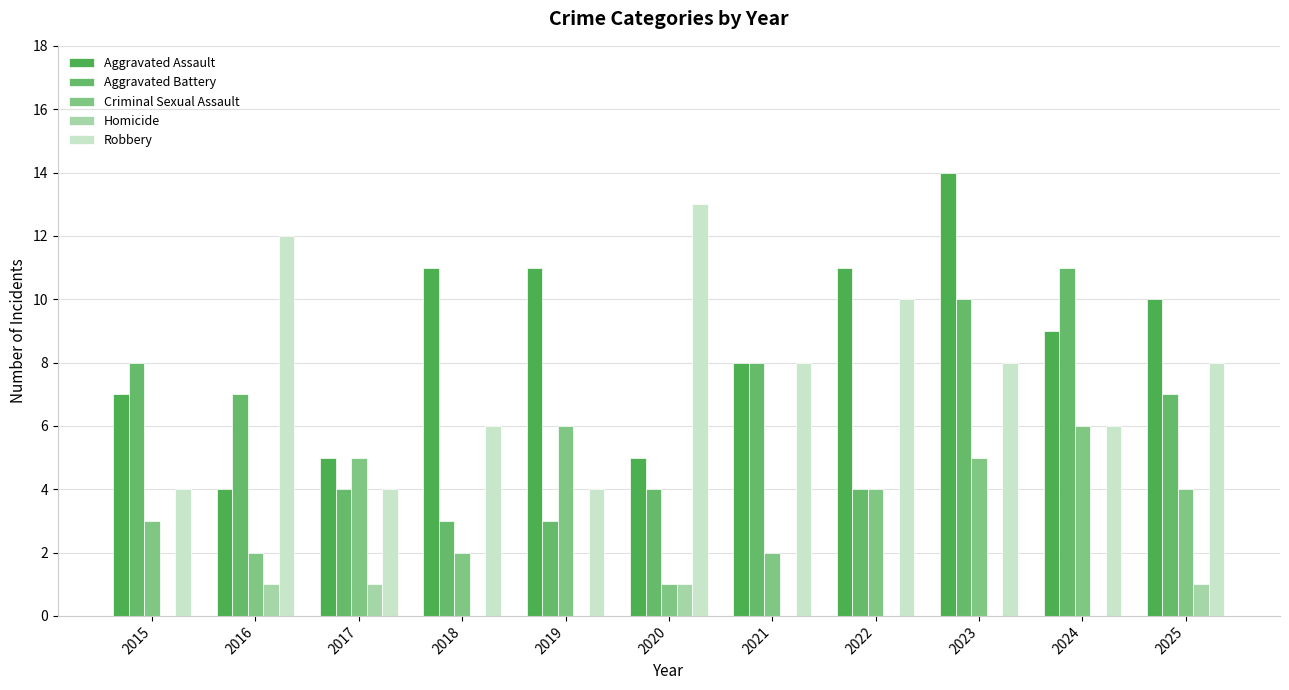

Which series has the largest range (max minus min)?

Aggravated Assault